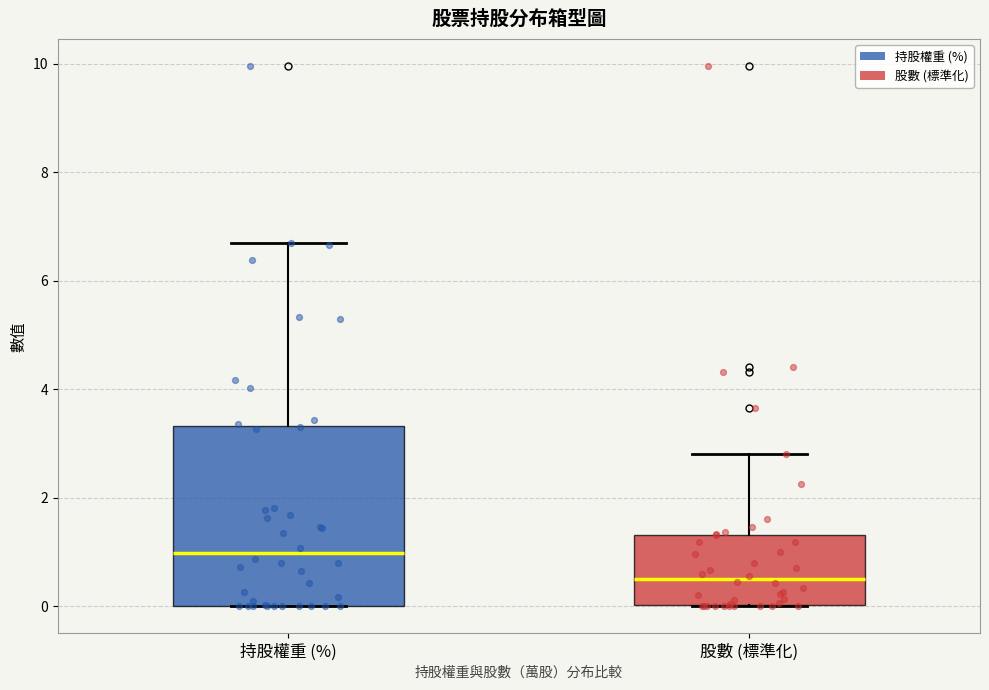

Where does the median line of the box for 股數 (標準化) sit on the y-axis? The values are not printed on the chart, so give them approximately, as read against the axis.

0.6